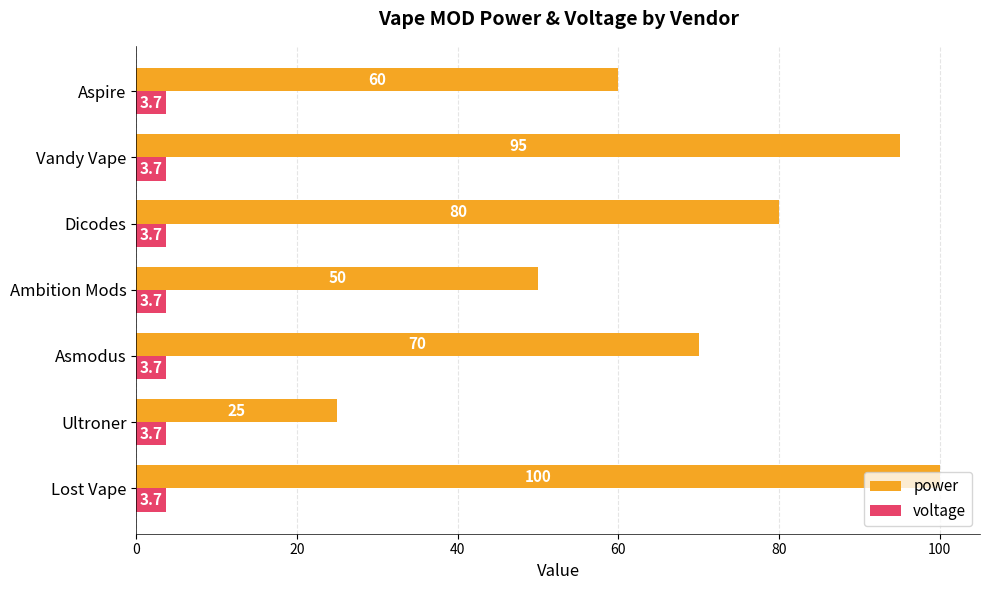

Rank the series by their average value, from highest to lowest.

power, voltage